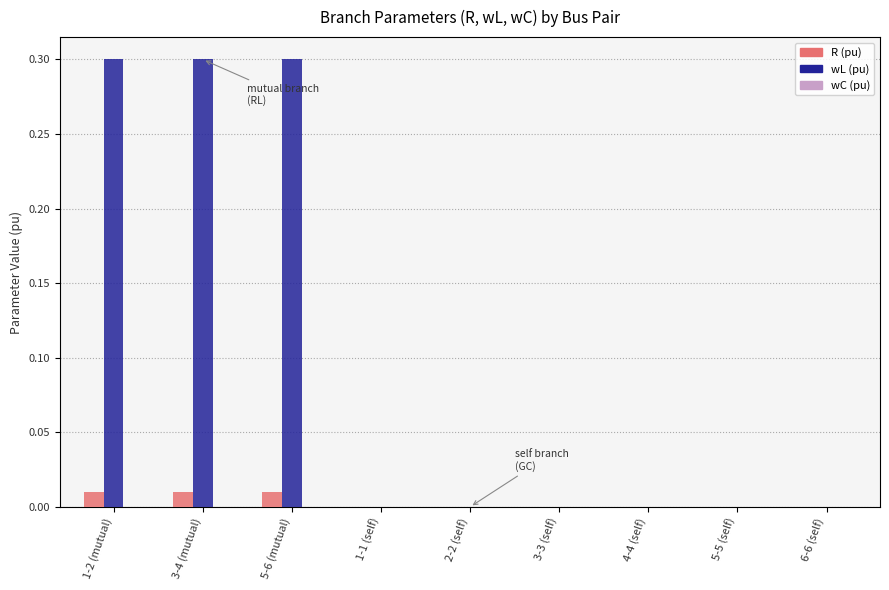

The R (pu) series shows 0.0 at 4-4 (self). True or false?

True